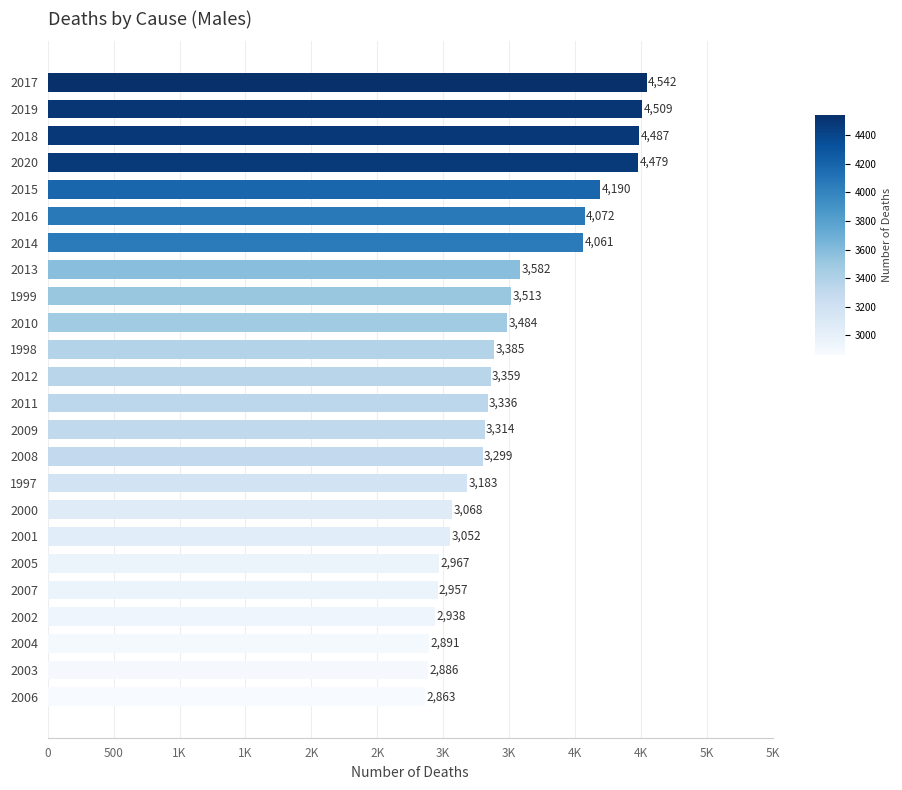

Are the bars horizontal?

Yes